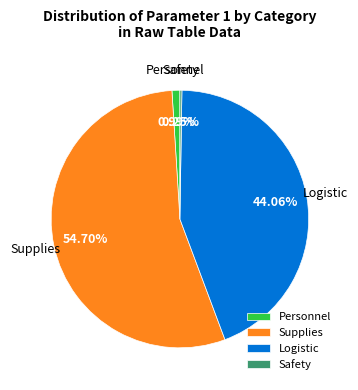

Between Personnel and Supplies, which is larger?

Supplies